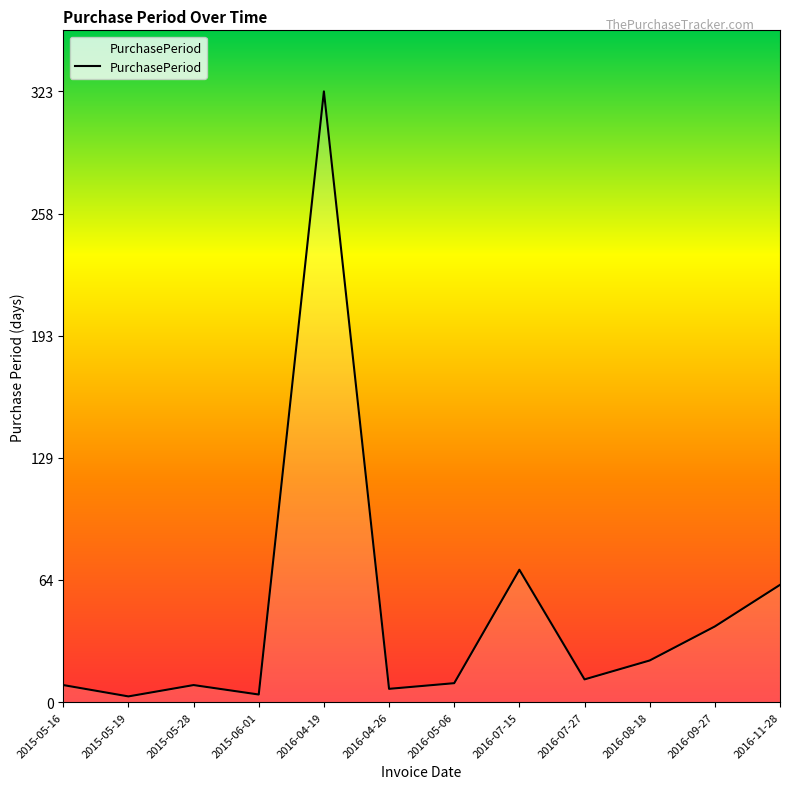

What is the sum of the values at 2016-08-18 and 2016-04-26?

29